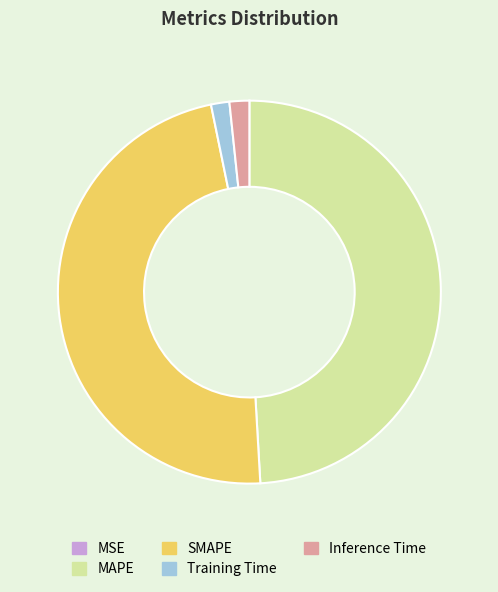

Do Inference Time and SMAPE together represent more than half of the pie?

No